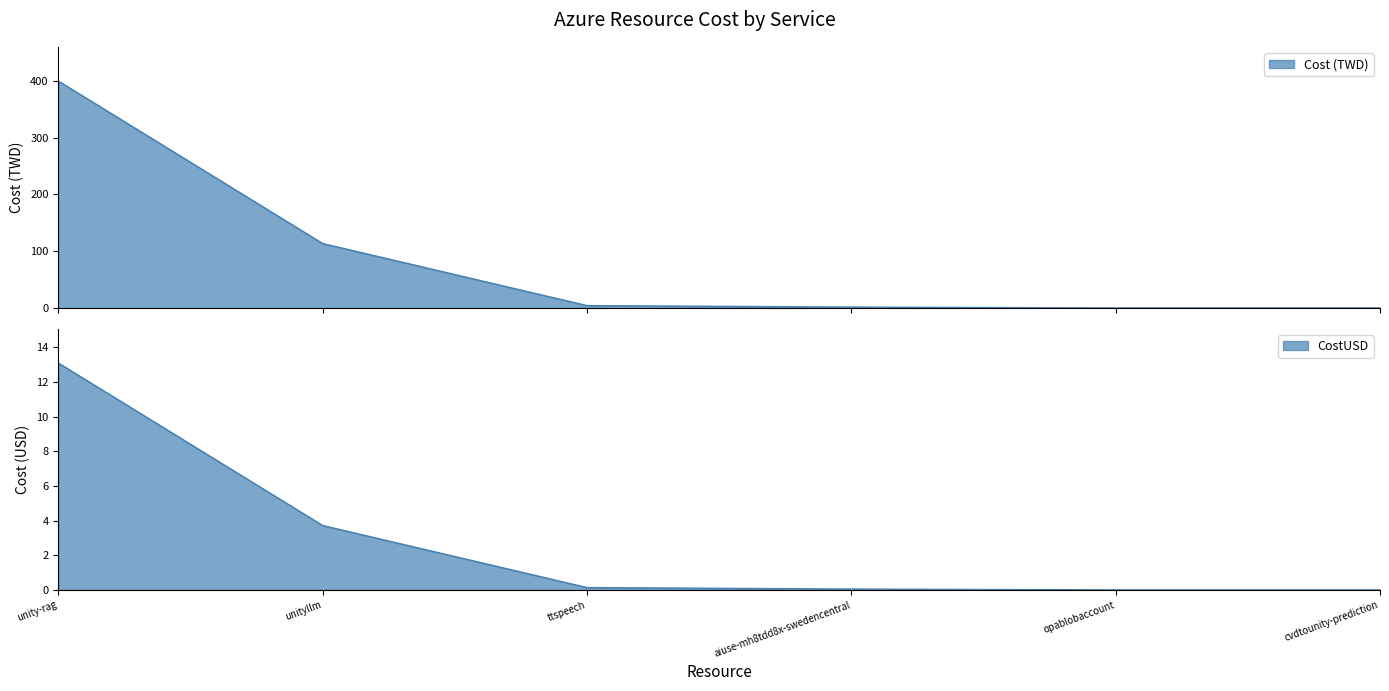

What is the difference between the maximum and minimum values in the Cost (TWD) series?

399.7